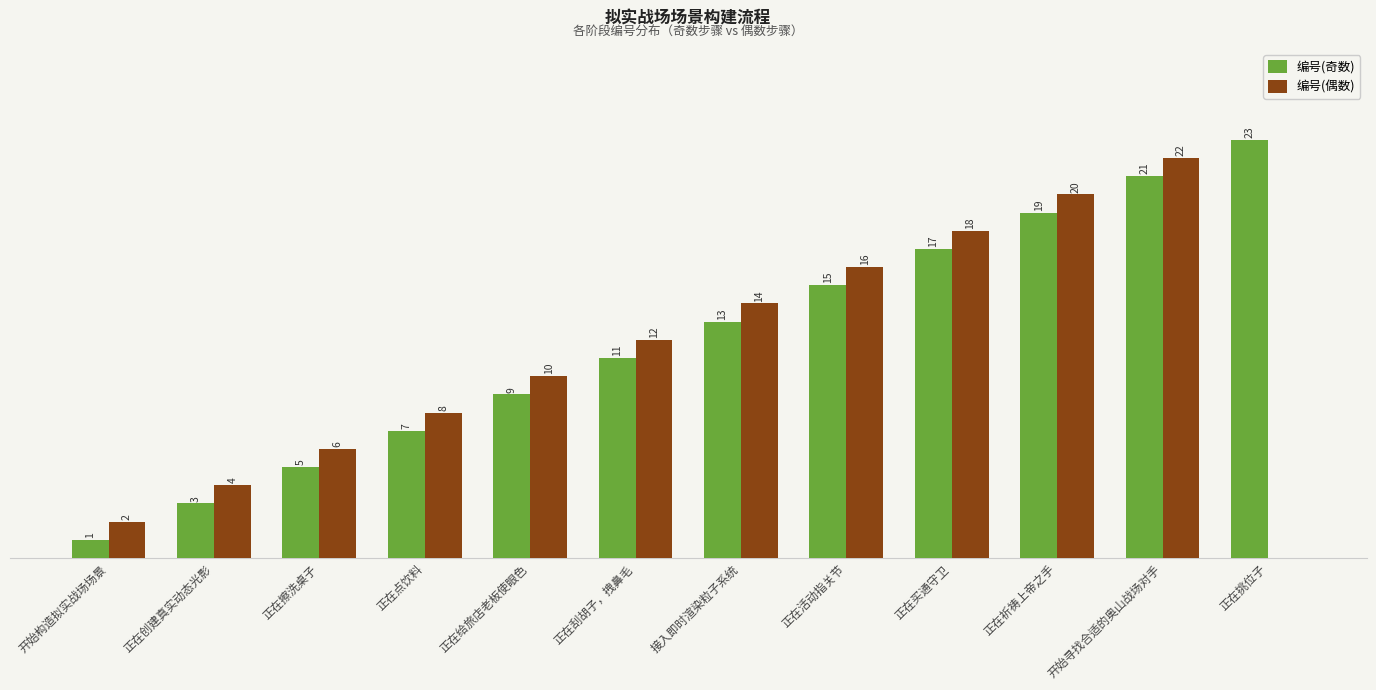

Does the chart contain stacked bars?

No